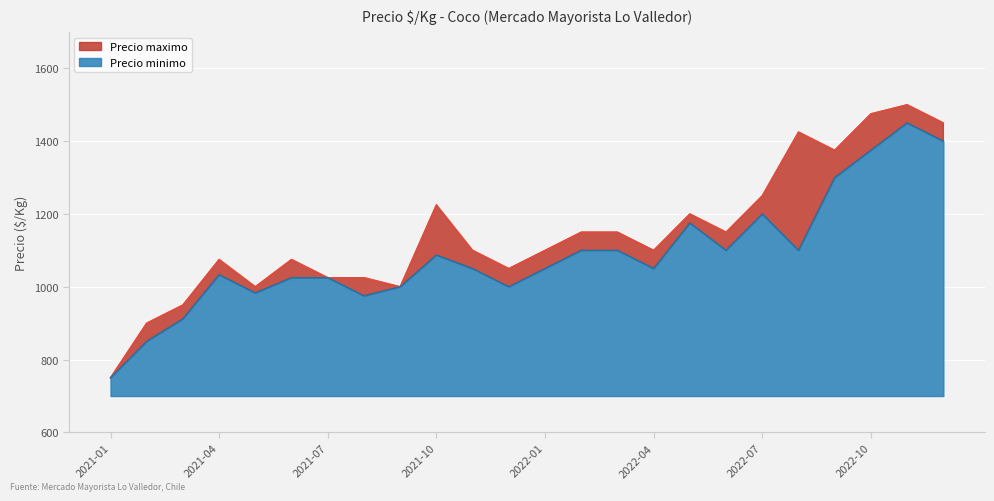

Reading right to left, what are all the values shown in this chart?

Precio minimo: 1400	1450	1375	1300	1100	1200	1100	1175	1050	1100	1100	1050	1000	1050	1087	1000	975	1025	1025	983	1033	912	850	750
Precio maximo: 1450	1500	1475	1375	1425	1250	1150	1200	1100	1150	1150	1100	1050	1100	1225	1000	1025	1025	1075	1000	1075	950	900	750